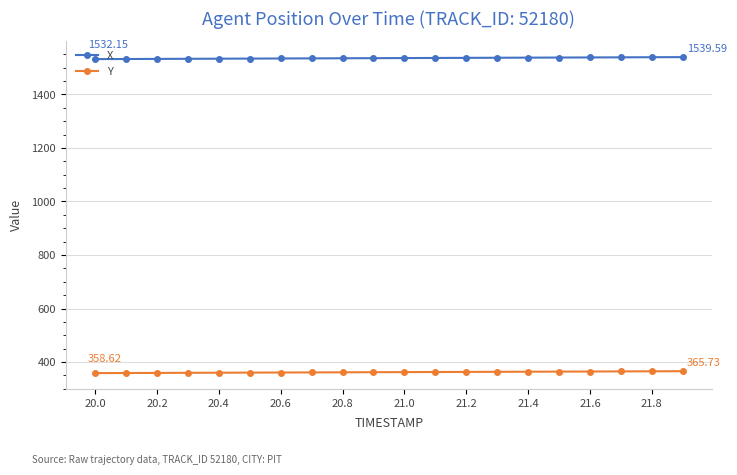

Which series has the largest total across all categories?

X